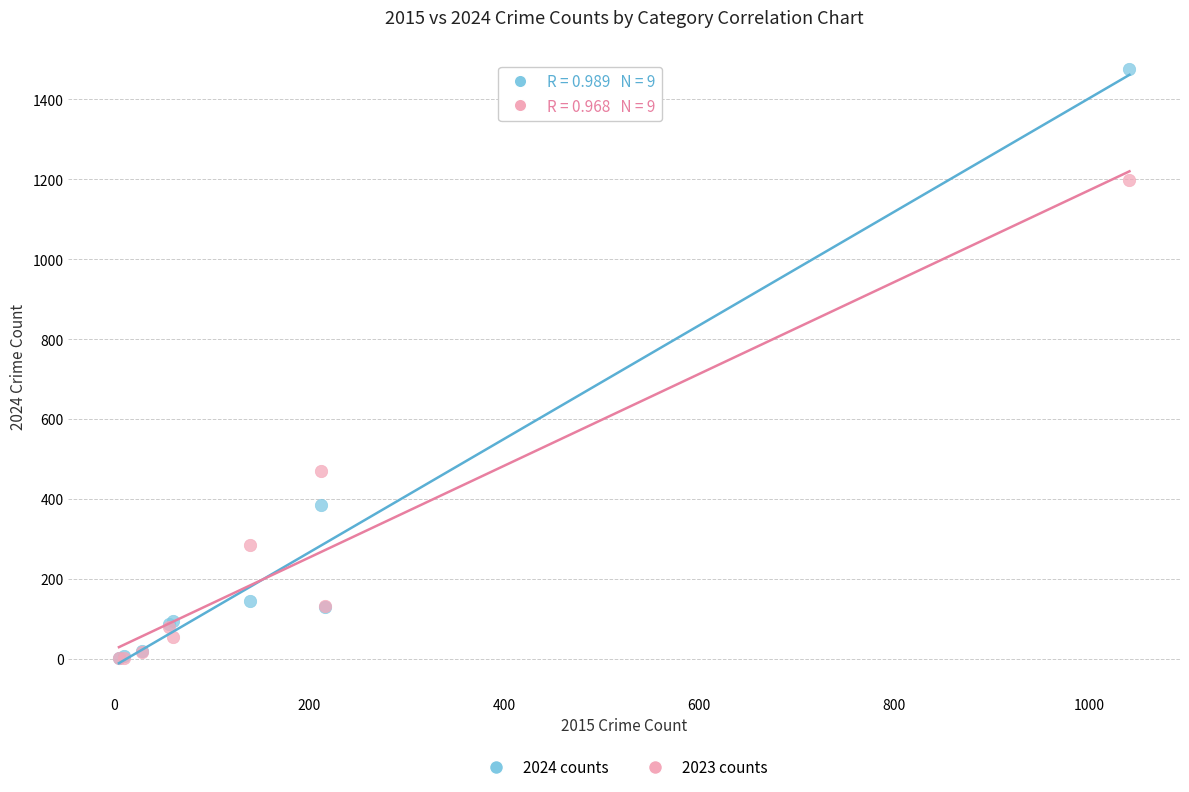

In the 2024 counts series, what Y value is closest to 739?

386